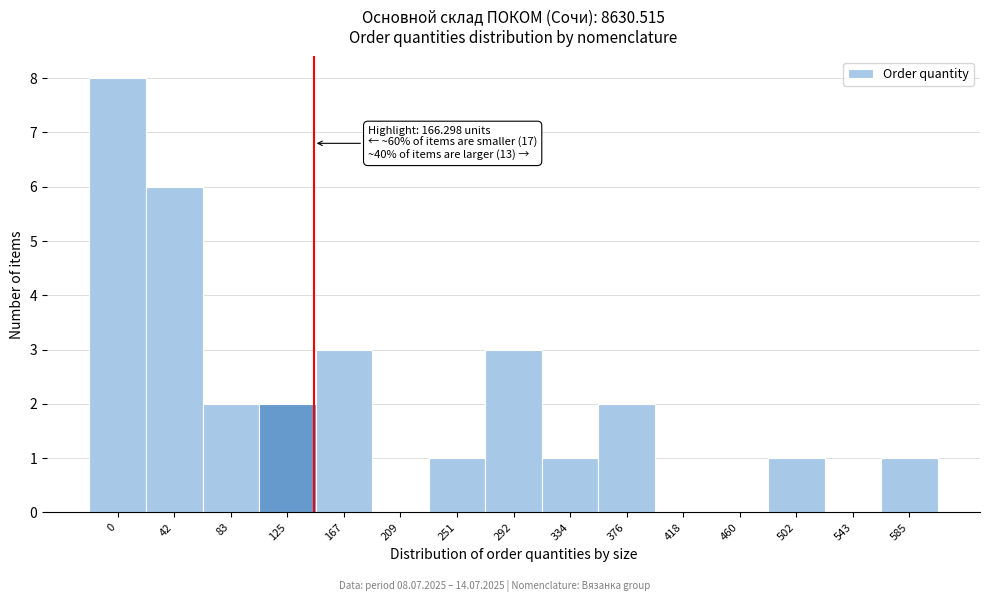

Reading left to right, transcribe all the data shown in this chart.

0=8	42=6	83=2	125=2	167=3	209=0	251=1	292=3	334=1	376=2	418=0	460=0	502=1	543=0	585=1